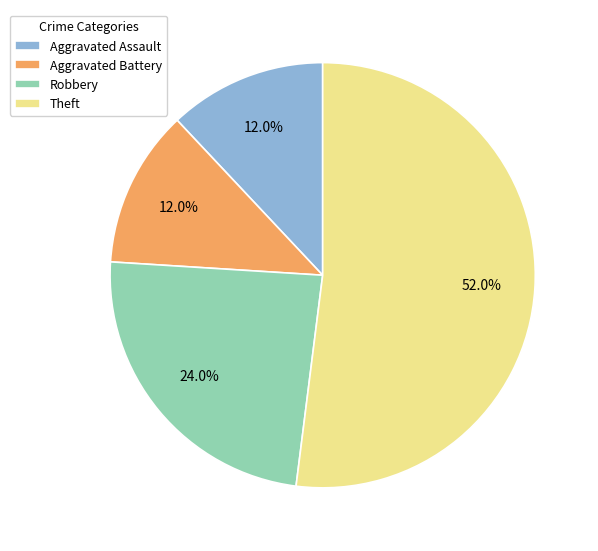

To the nearest percent, what is the difference between the largest and smallest slice percentages?

40%